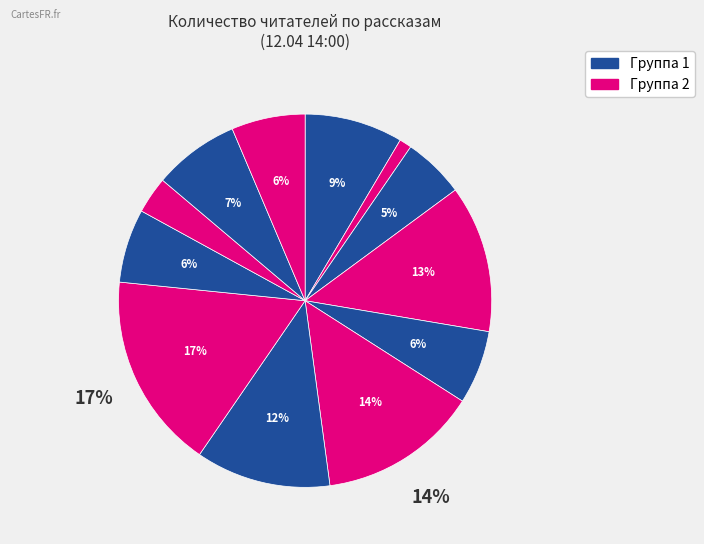

How many slices are in this pie chart?

12